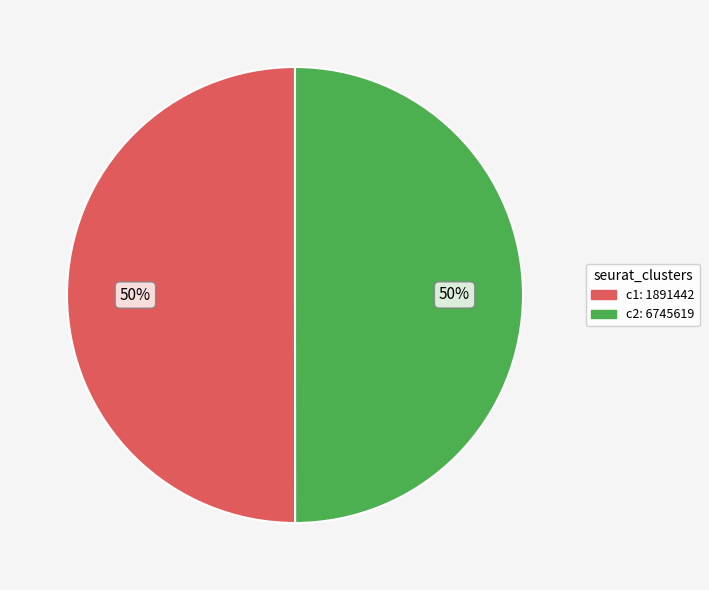

To the nearest percent, what is the average slice percentage?

50%